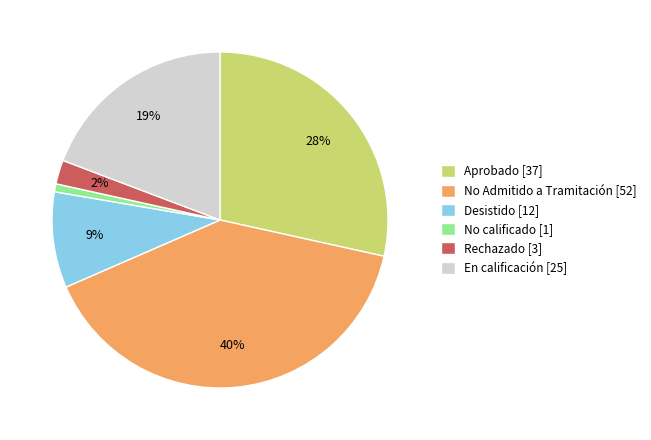

Does any single category account for the majority?

No